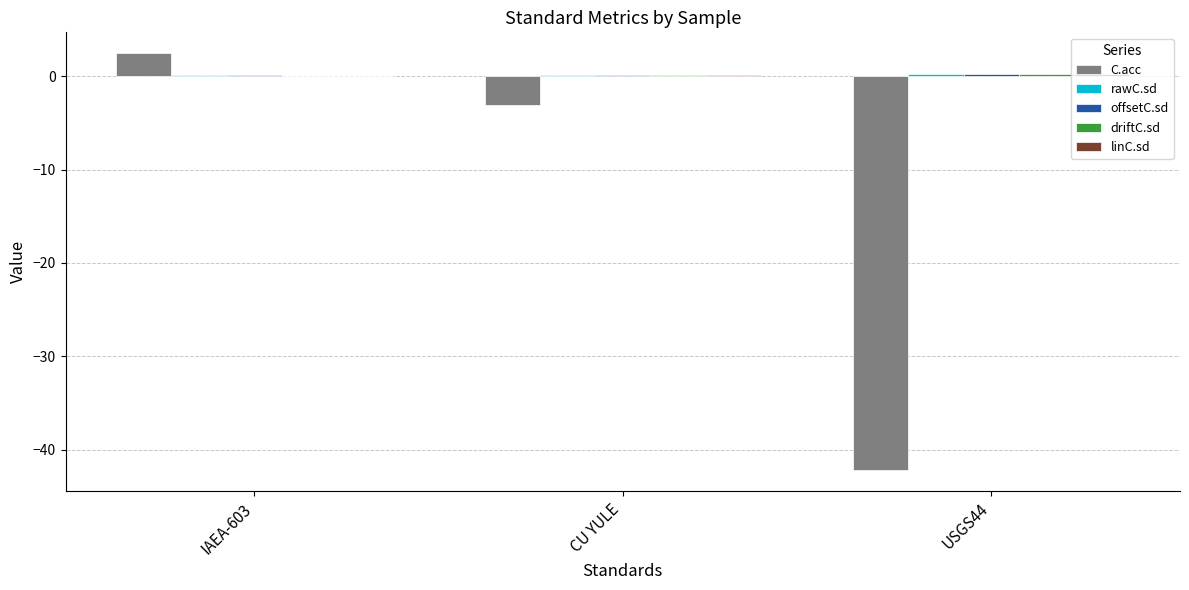

How many groups of bars are there?

3